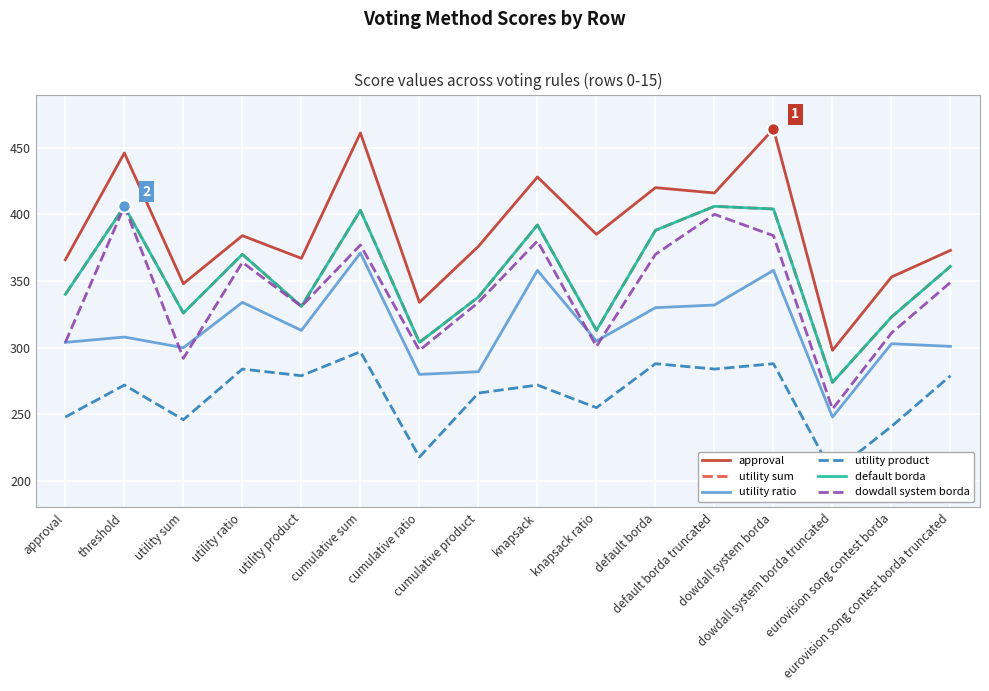

Which series reaches the maximum Y coordinate?

approval